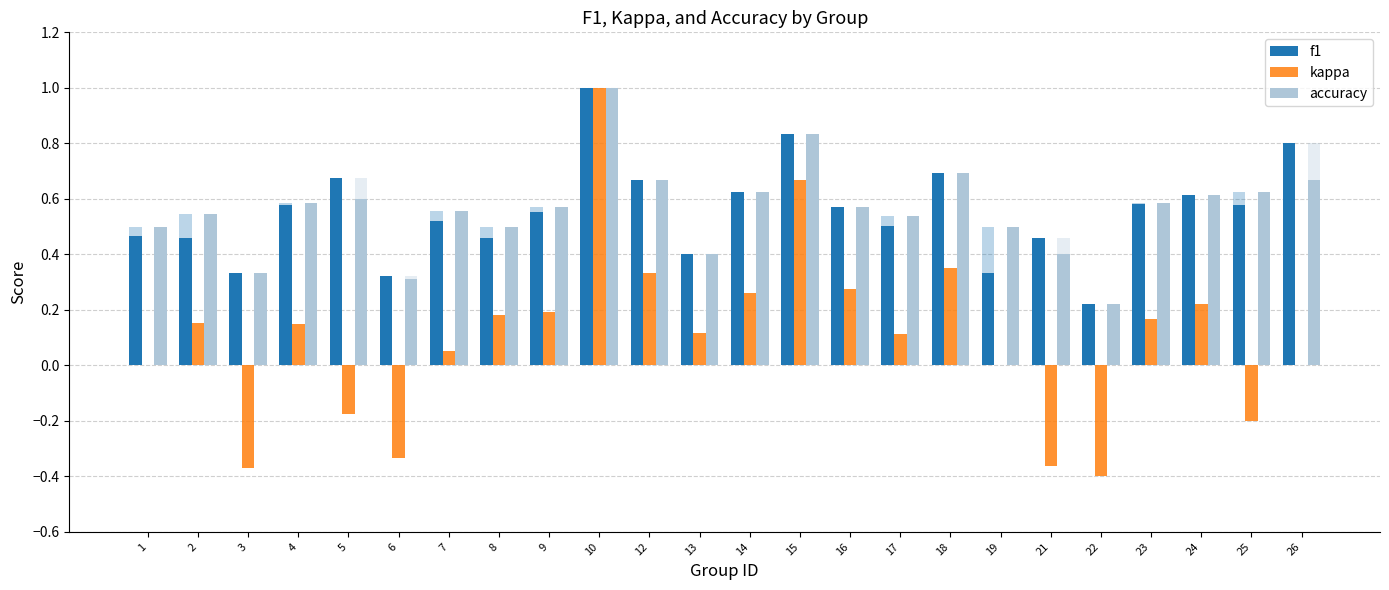

At which category does the chart reach its peak across all series?

10